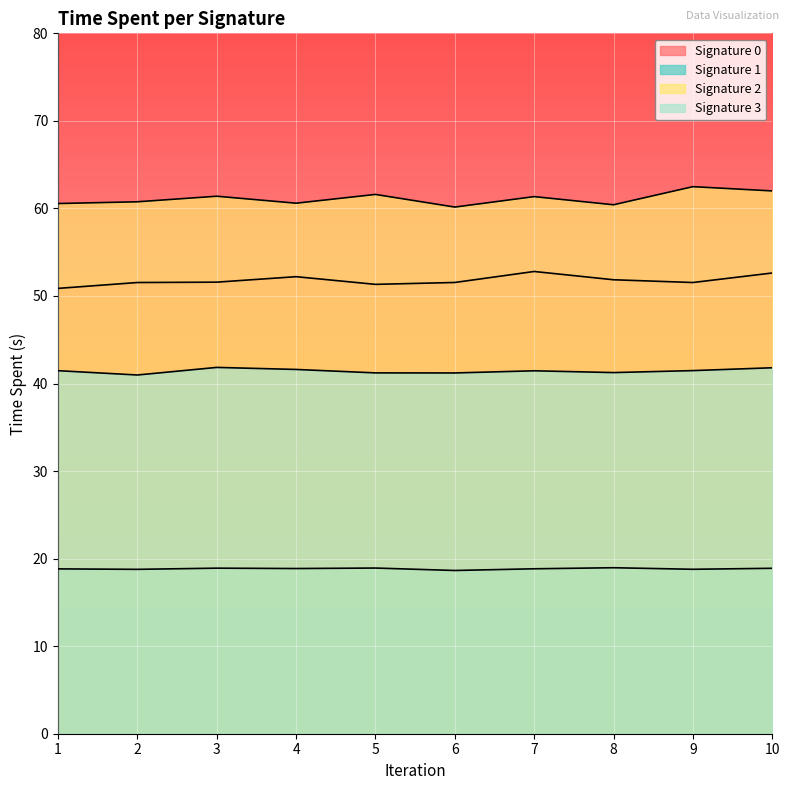

What is the approximate value of Signature 3 at 9?

41.5